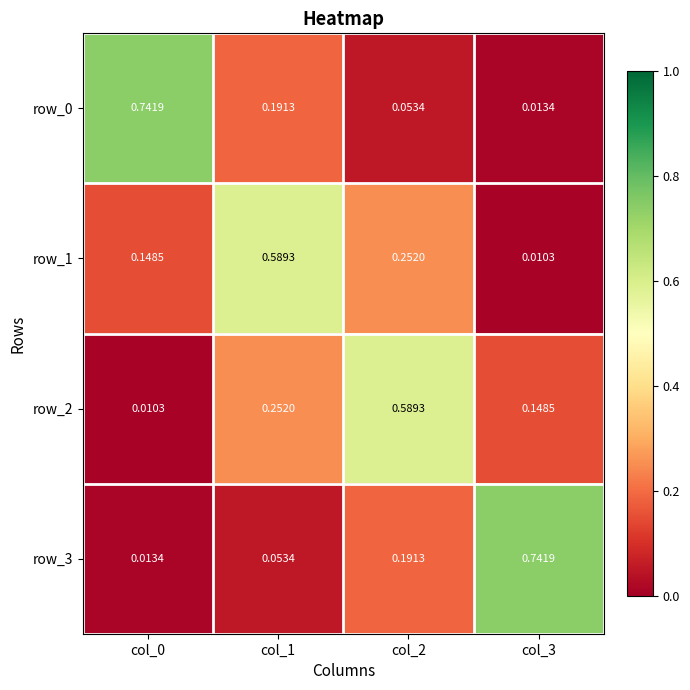

Is the value of row_1 at col_3 greater than the value of row_3 at col_2?

No